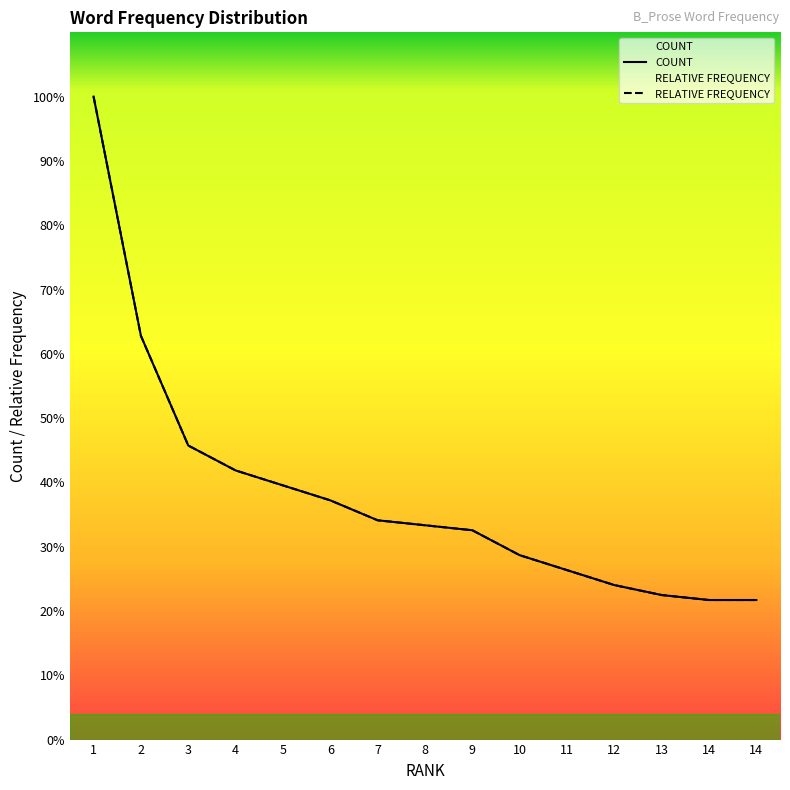

True or false: COUNT has a value of 129.0 at 1.

True